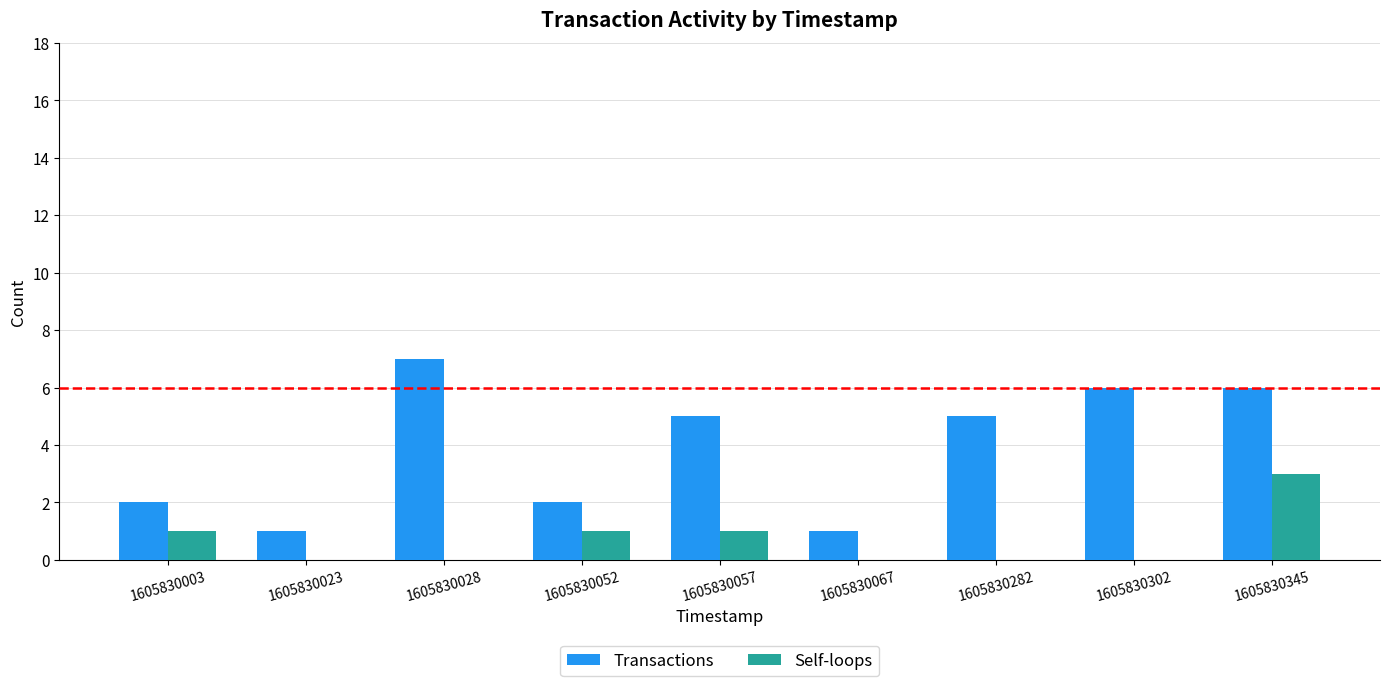

Which category has the highest value in the Transactions series?

1605830028